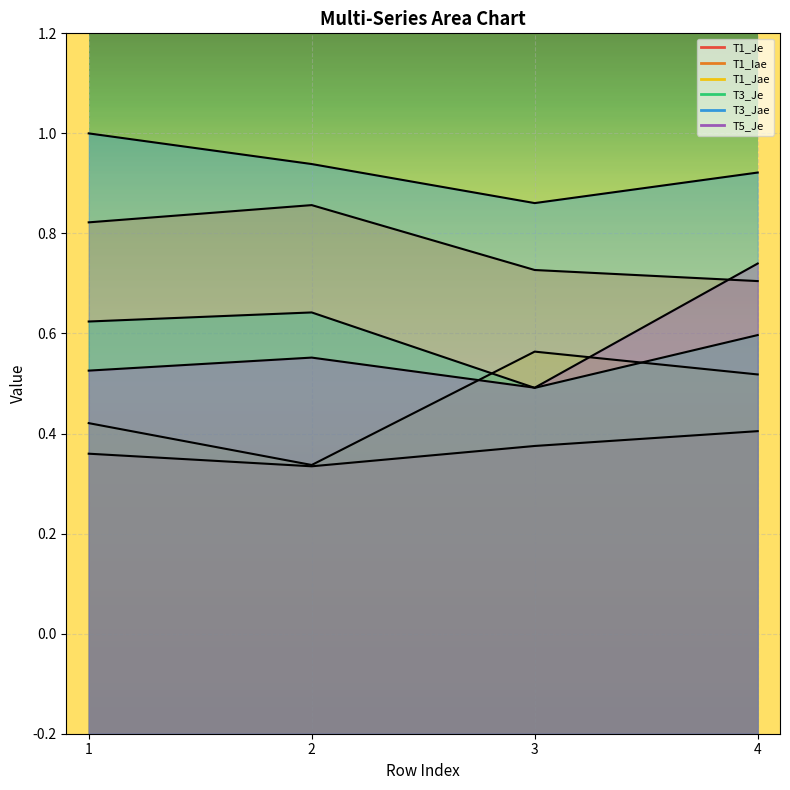

Is the value of T5_Je at 4 greater than the value of T1_Je at 2?

Yes